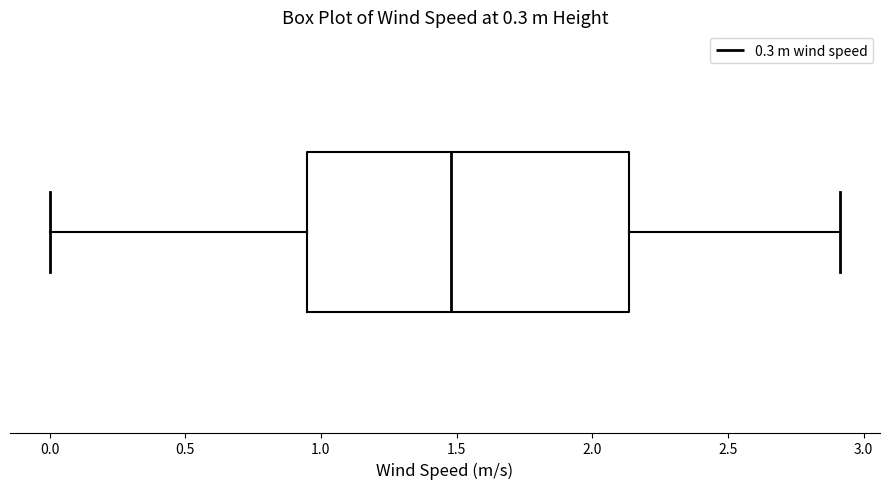

Where is the right edge of the box on the x-axis? The values are not printed on the chart, so give them approximately, as read against the axis.

2.15